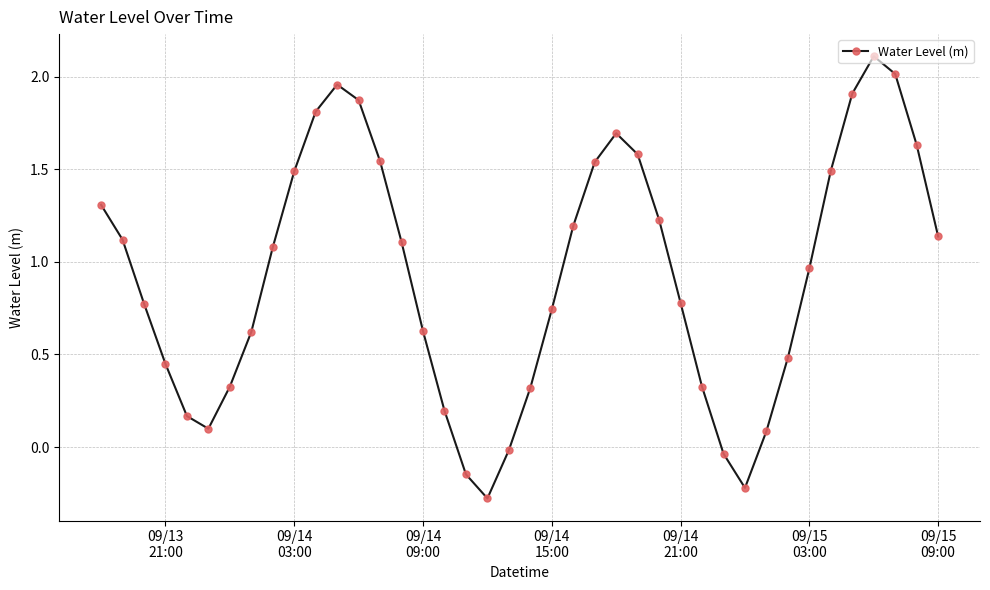

Is this an area chart (filled region under the line)?

No